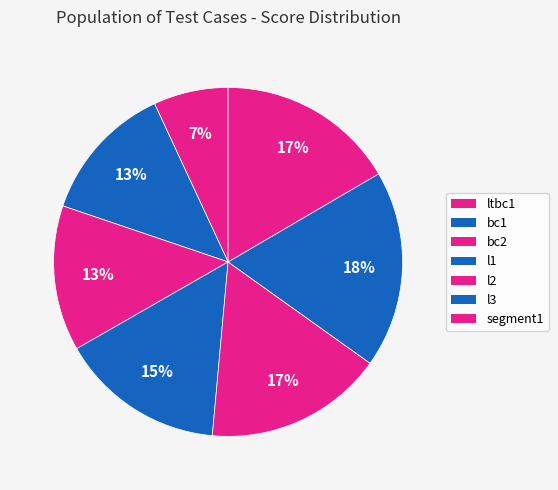

What is the smallest slice in the pie chart?

ltbc1